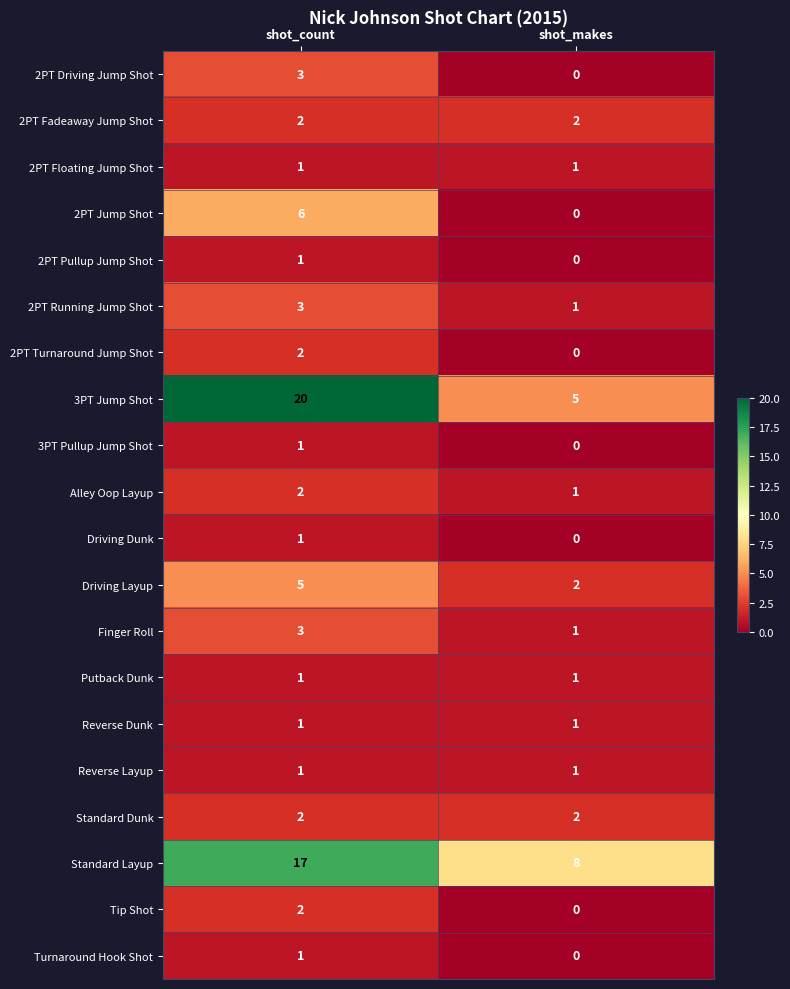

Which series has the widest spread of values?

3PT Jump Shot